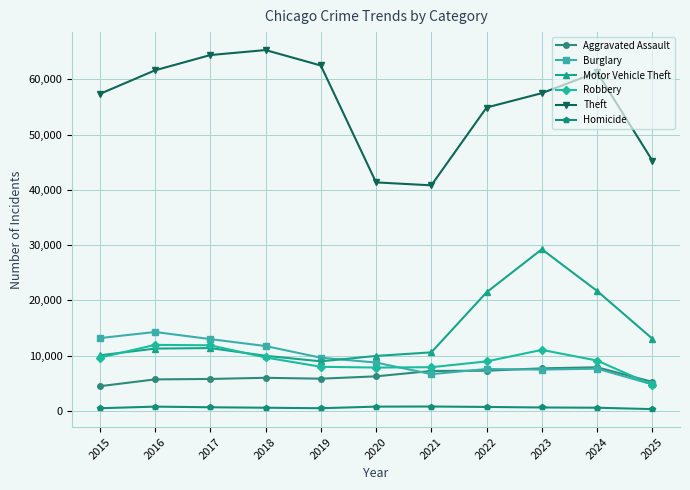

In Theft, how many points are lower than both neighbors (excluding endpoints)?

1